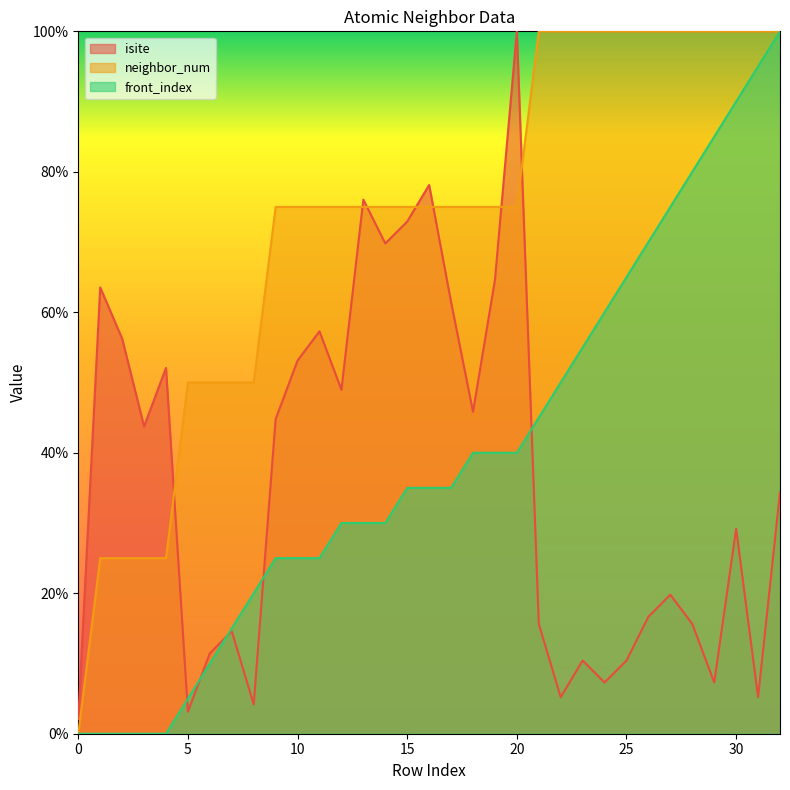

Reading left to right, extract all data points from this chart.

isite: 2.1	63.5	56.2	43.8	52.1	3.1	11.5	14.6	4.2	44.8	53.1	57.3	49.0	76.0	69.8	72.9	78.1	61.5	45.8	64.6	100.0	15.6	5.2	10.4	7.3	10.4	16.7	19.8	15.6	7.3	29.2	5.2	34.4
neighbor_num: 0.0	25.0	25.0	25.0	25.0	50.0	50.0	50.0	50.0	75.0	75.0	75.0	75.0	75.0	75.0	75.0	75.0	75.0	75.0	75.0	75.0	100.0	100.0	100.0	100.0	100.0	100.0	100.0	100.0	100.0	100.0	100.0	100.0
front_index: 0.0	0.0	0.0	0.0	0.0	5.0	10.0	15.0	20.0	25.0	25.0	25.0	30.0	30.0	30.0	35.0	35.0	35.0	40.0	40.0	40.0	45.0	50.0	55.0	60.0	65.0	70.0	75.0	80.0	85.0	90.0	95.0	100.0